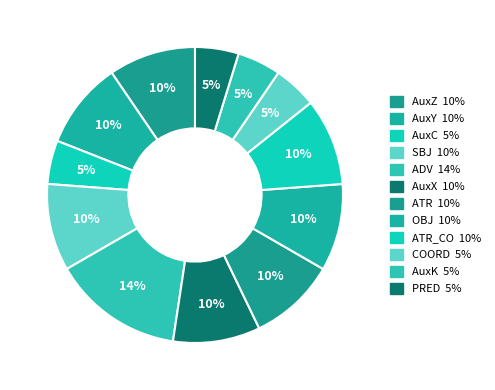

Count the number of slices in the pie.

12